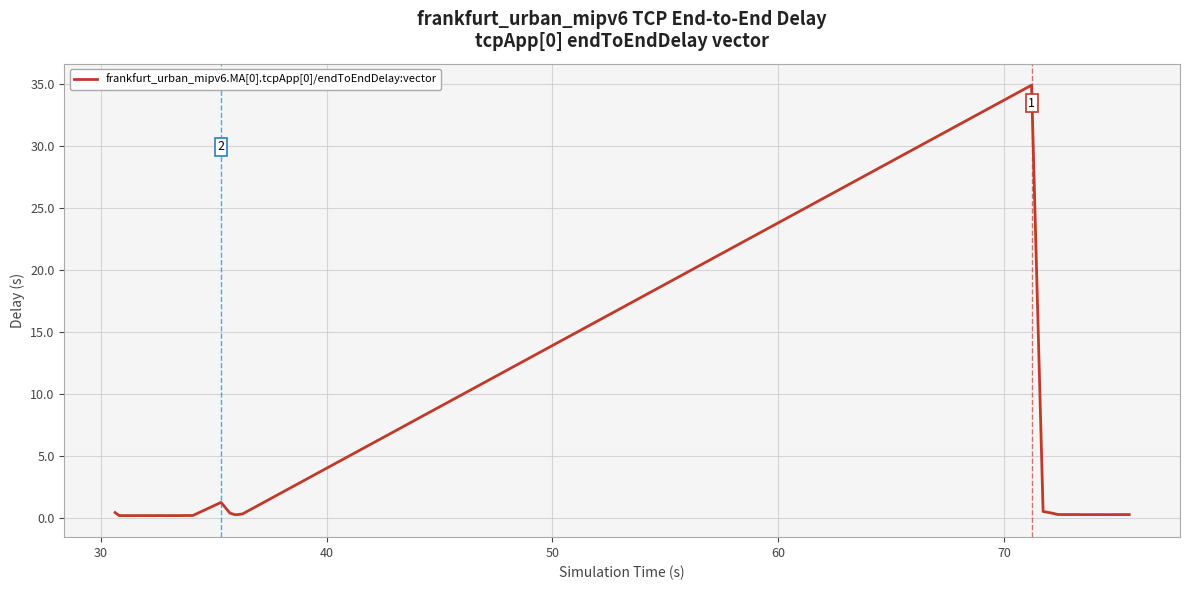

What is the greatest value displayed?

34.9